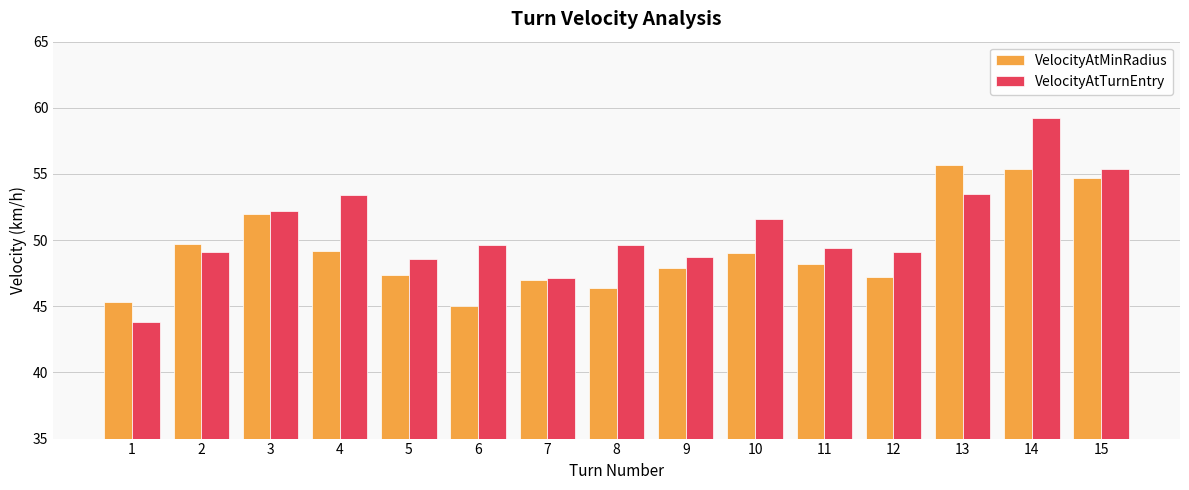

At which category is the sum across all series the highest?

14